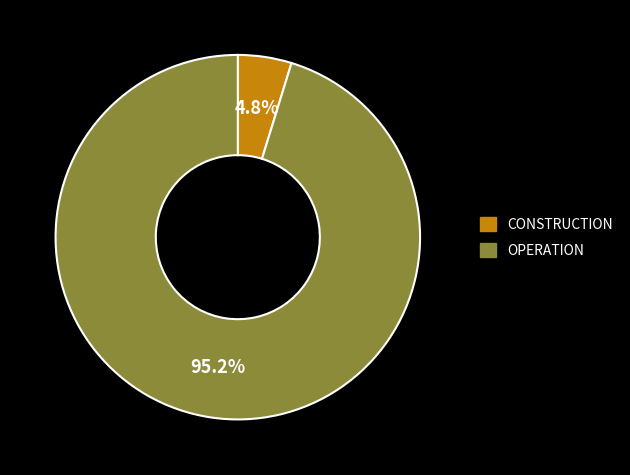

Is it true that OPERATION is 95% of the pie?

True